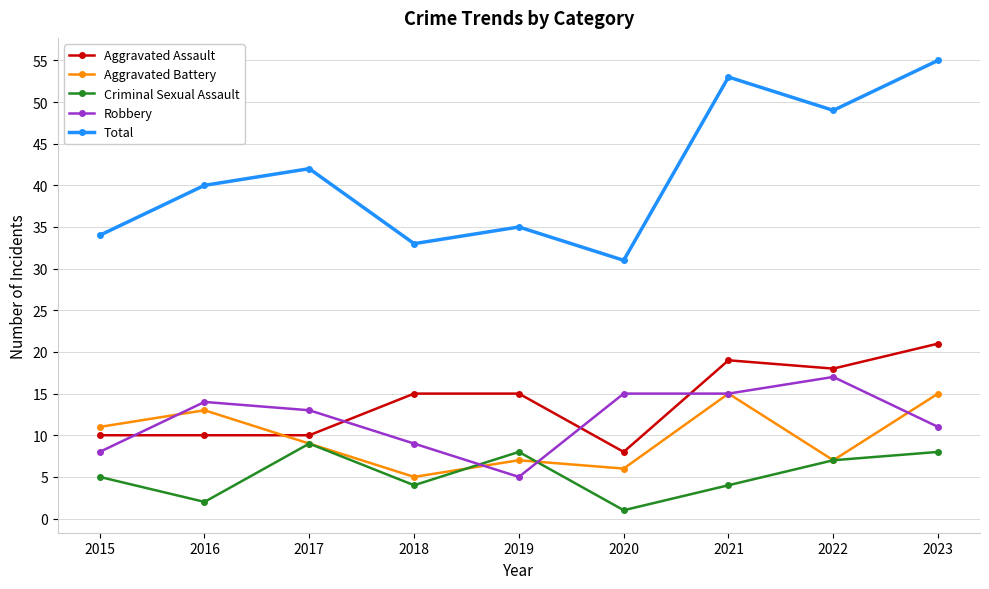

What is the average value of the Aggravated Assault series?

14